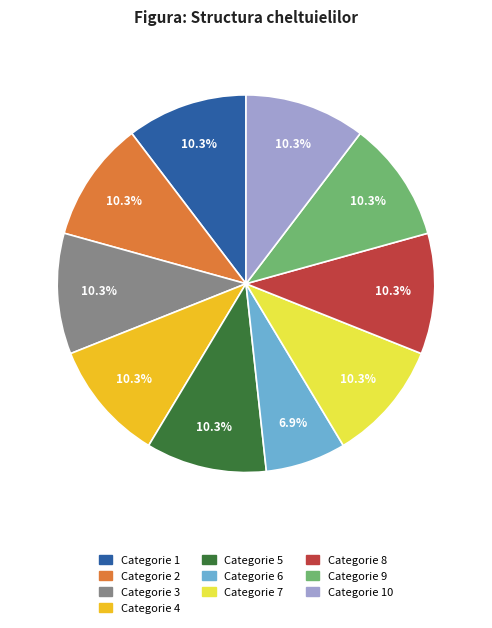

Is there any slice that represents more than half of the pie?

No